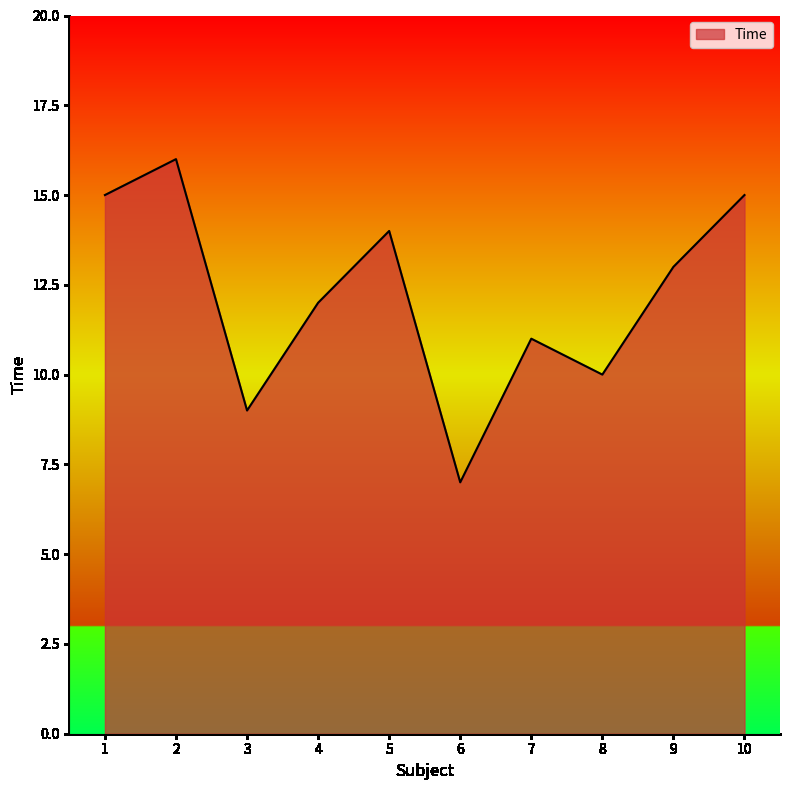

Is it true that the value at 4 is 12?

True